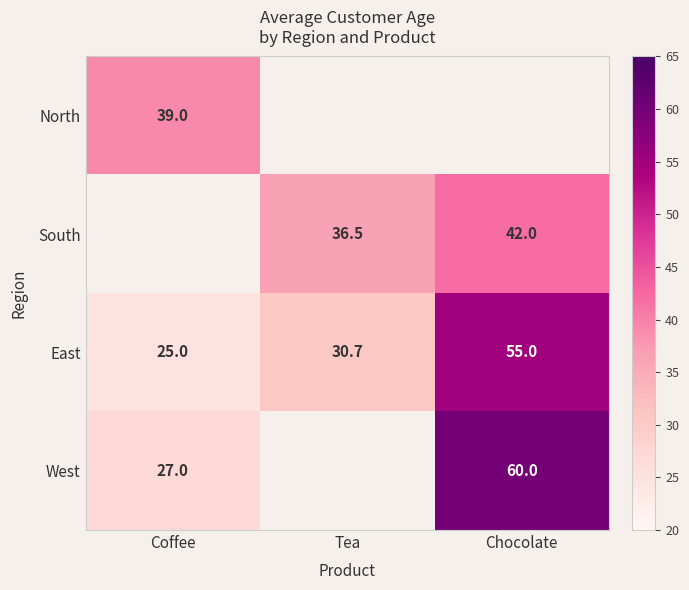

The South series shows 21.9 at Chocolate. True or false?

False